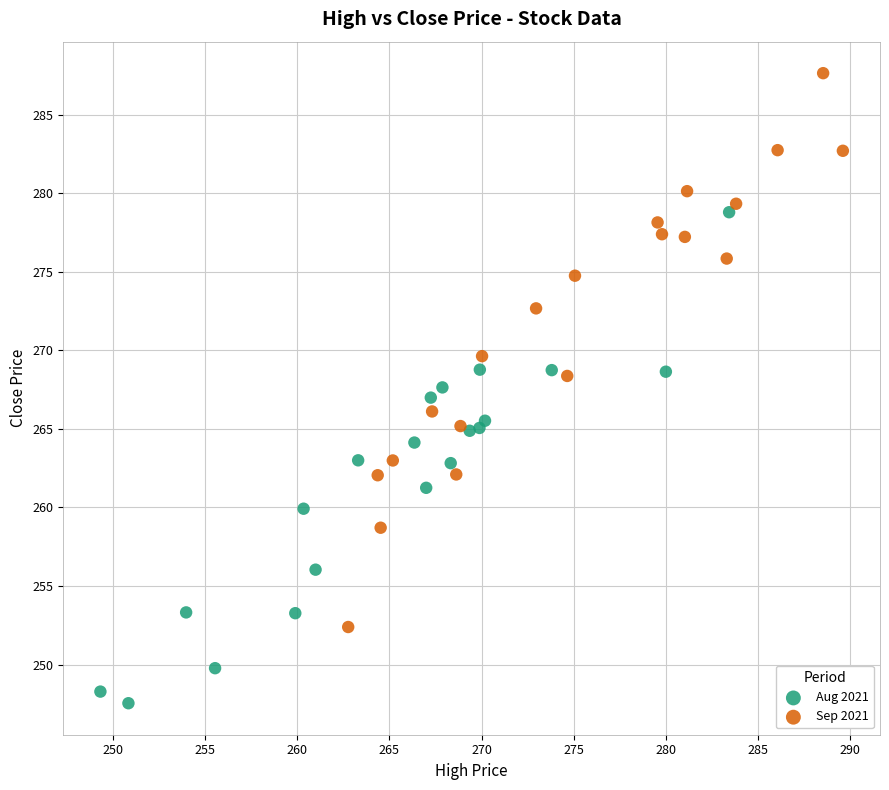

Which series has the widest spread of Y values?

Sep 2021